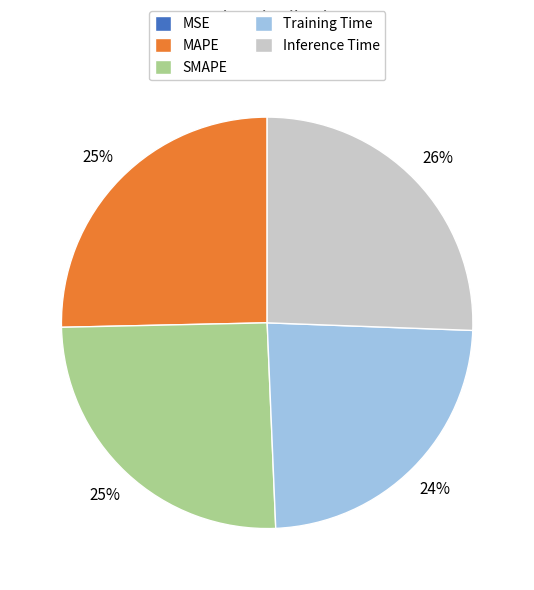

Between Training Time and MAPE, which is larger?

MAPE